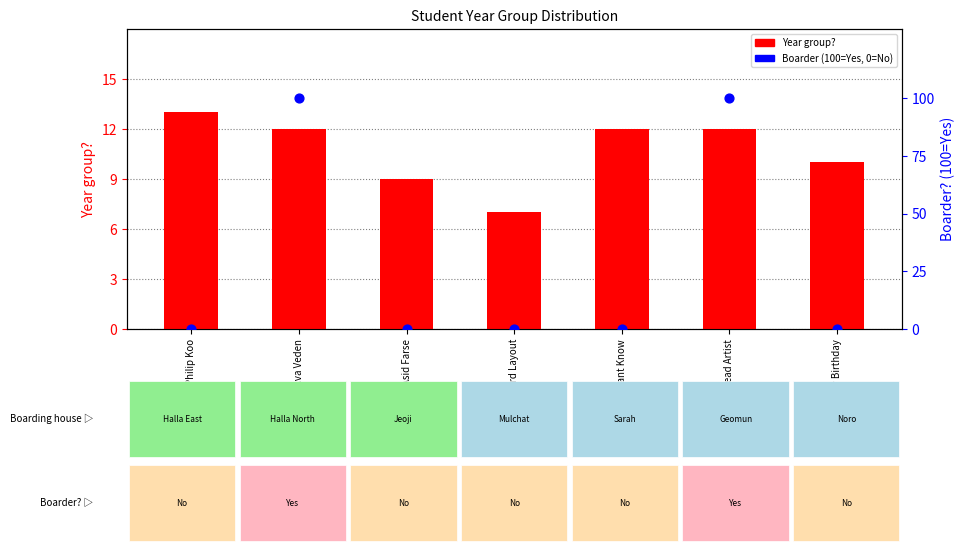

Which series reaches the maximum Y coordinate?

Boarder? (% Yes)